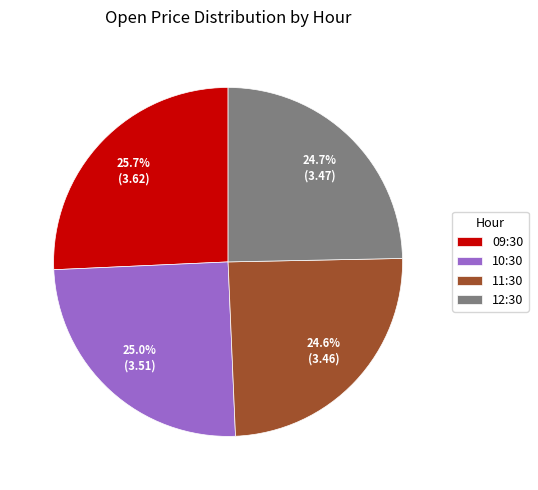

How many slices are in this pie chart?

4